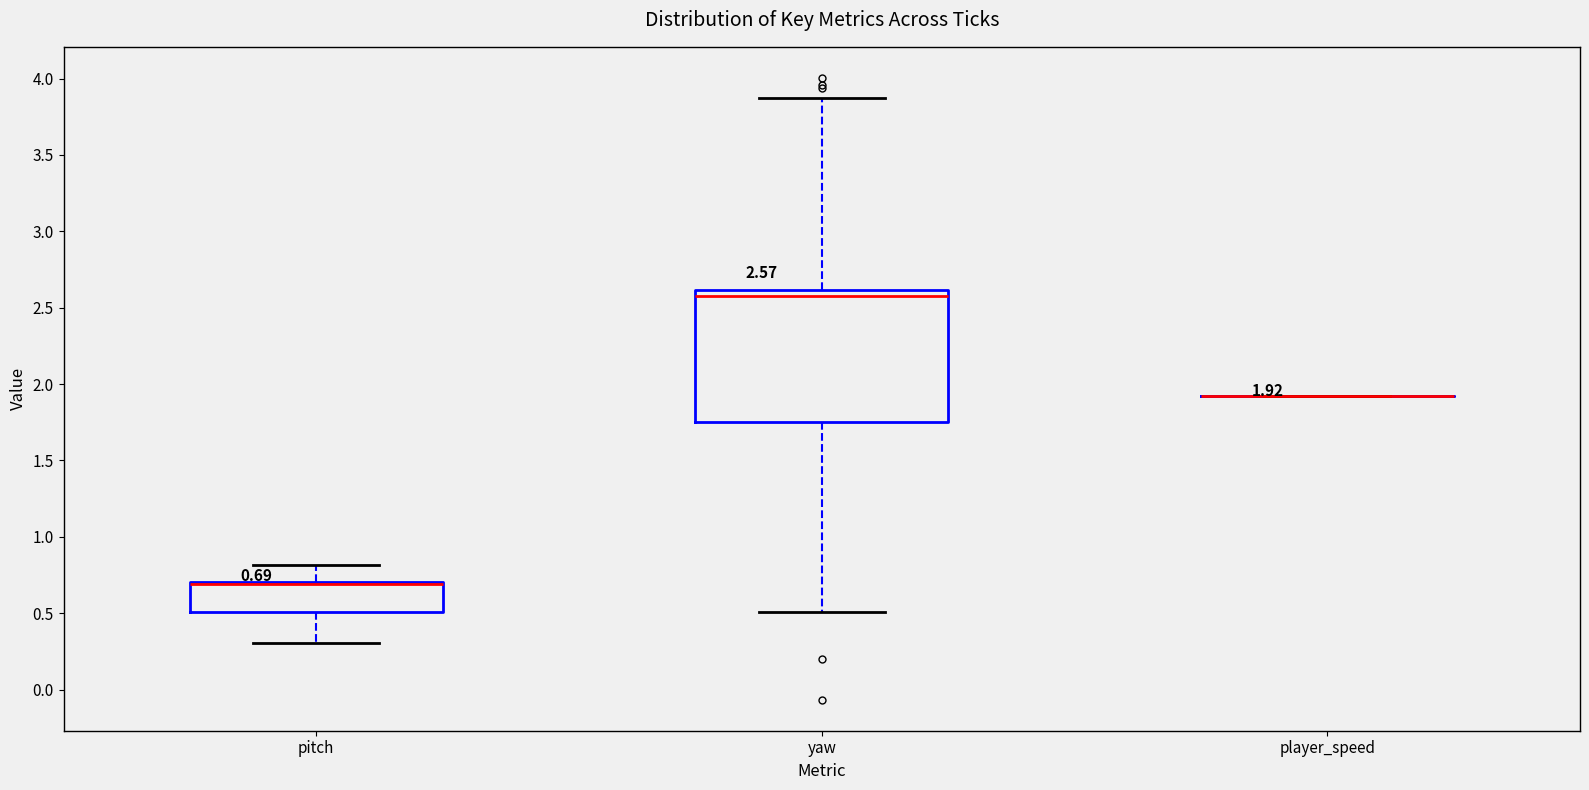

Comparing the boxes themselves (not the whiskers), which one is the tallest?

yaw